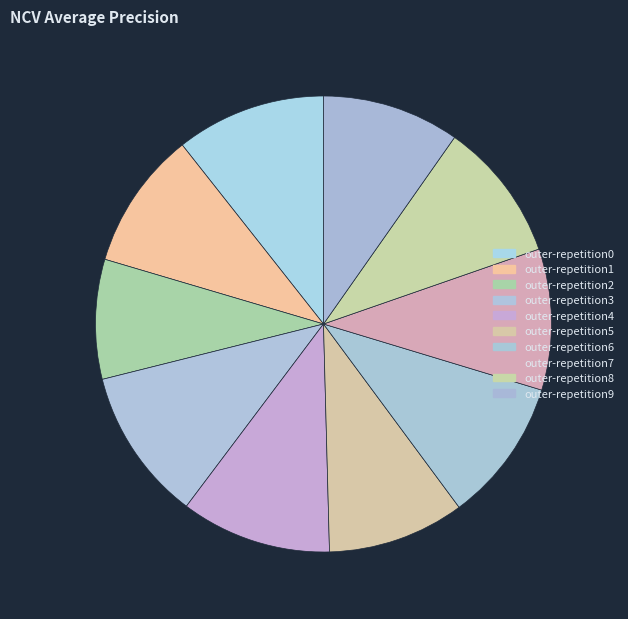

To the nearest percent, what is the average slice percentage?

10%